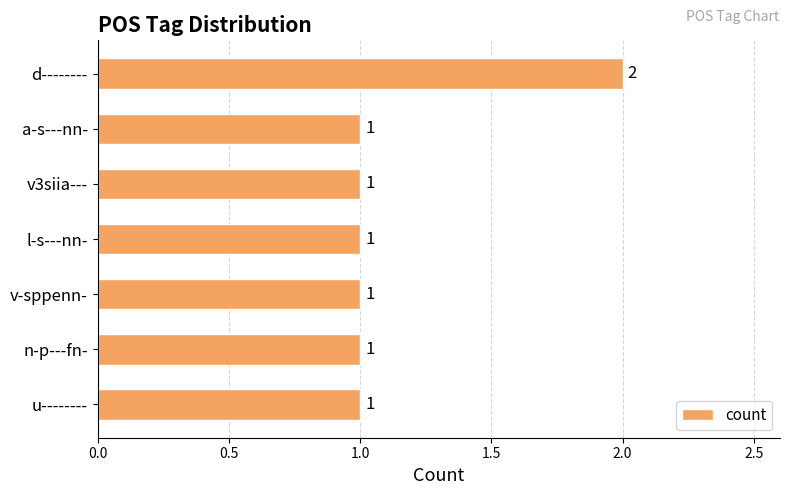

What is the label of the 1st bar from the bottom?

u--------